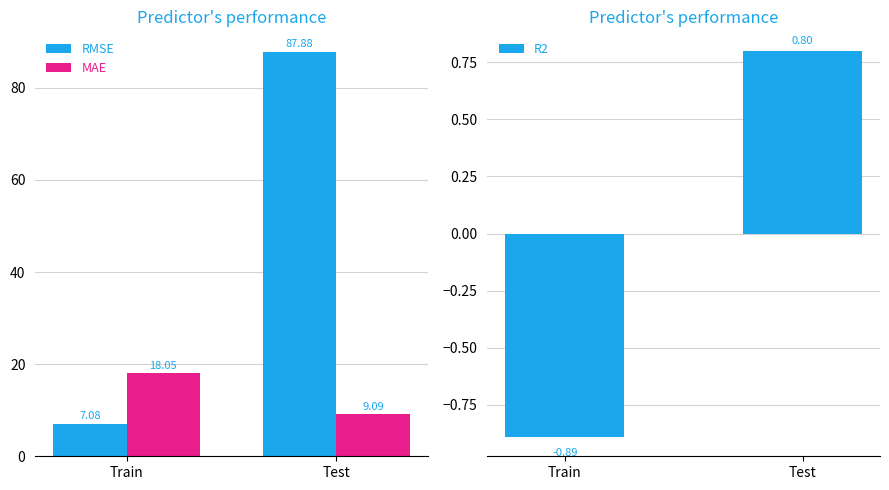

The MAE series shows 18.1 at Train. True or false?

True